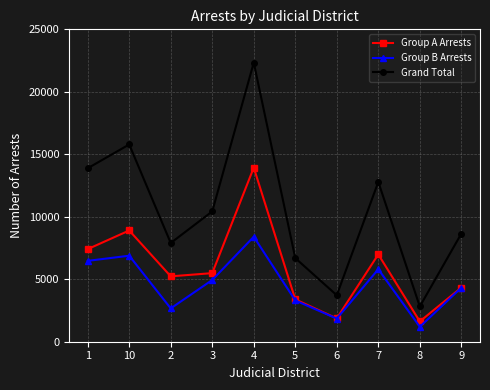

Rank the series by their average value, from highest to lowest.

Grand Total, Group A Arrests, Group B Arrests